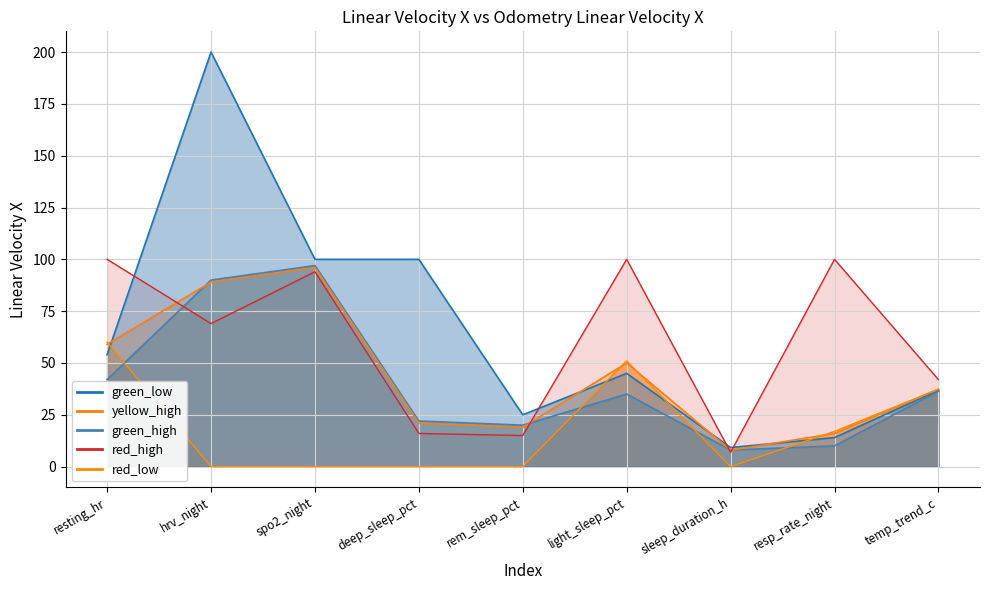

What is the label of the 1st point from the right?

temp_trend_c